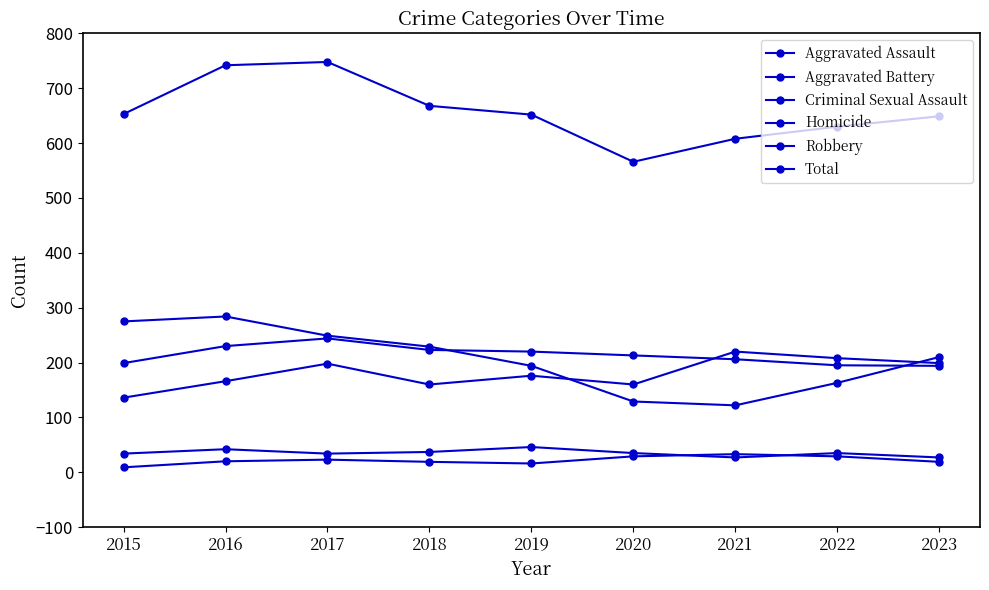

True or false: Homicide and Robbery intersect in this chart.

False